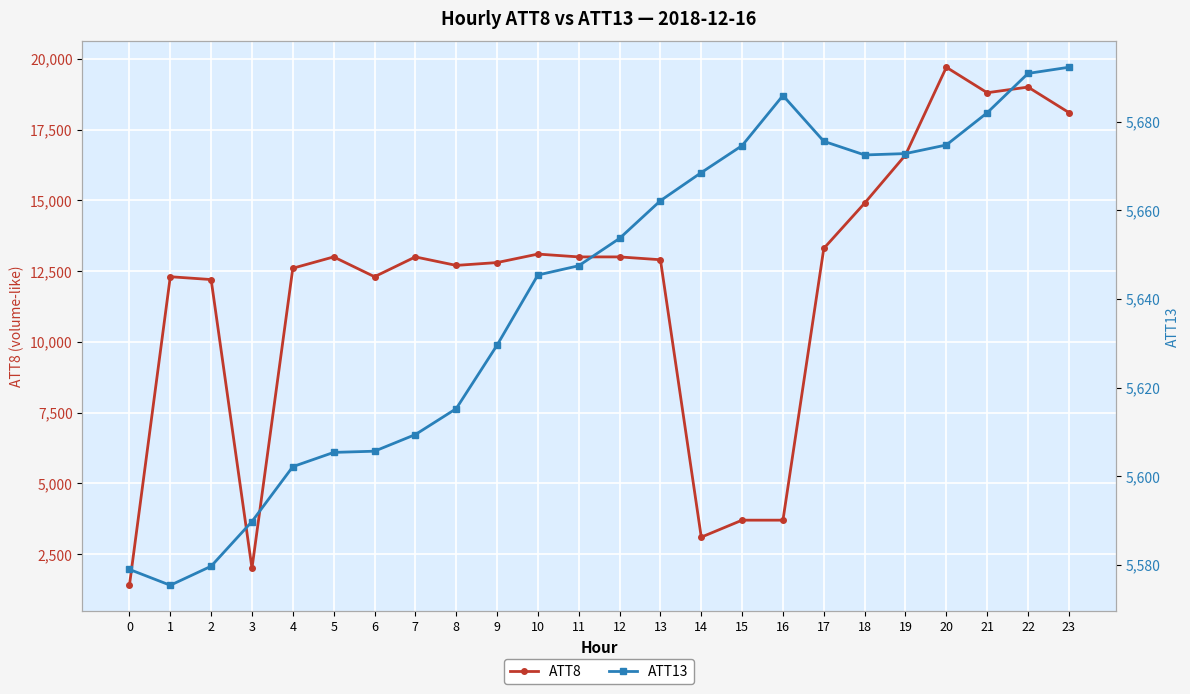

The ATT13 series shows 5682.0 at 21. True or false?

True